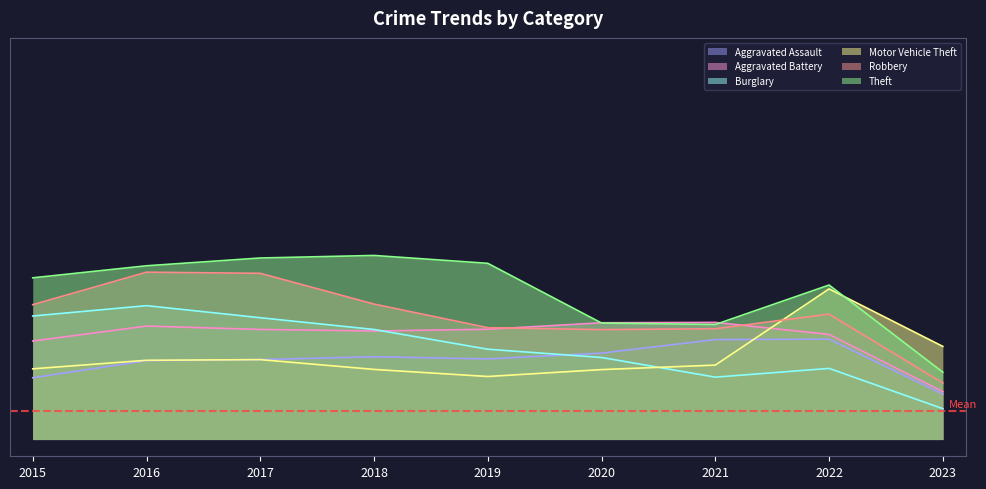

The Aggravated Battery series shows 10.0 at 2017. True or false?

False